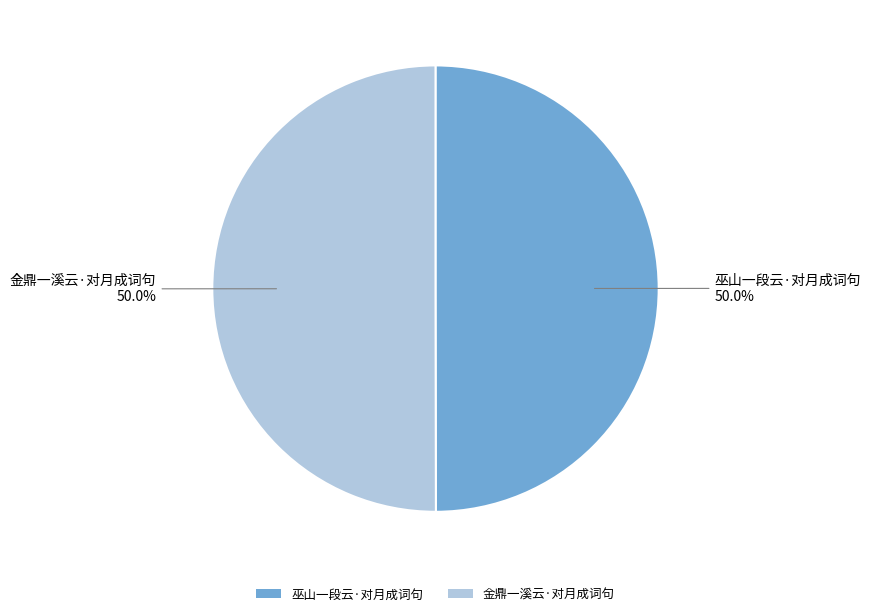

What percentage is the 金鼎一溪云·对月成词句 slice, to the nearest percent?

50%